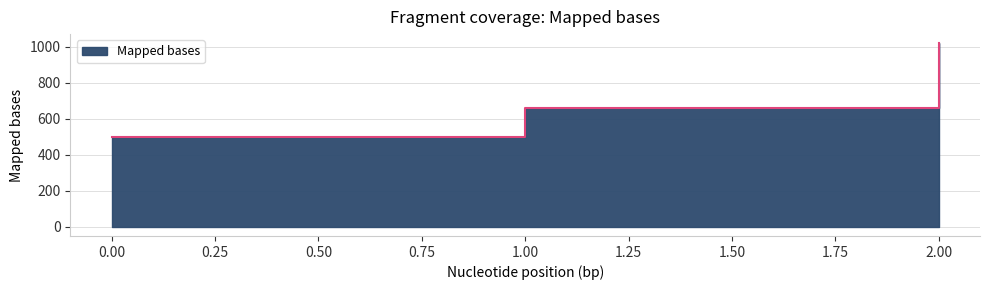

What is the maximum value shown in the chart?

1020